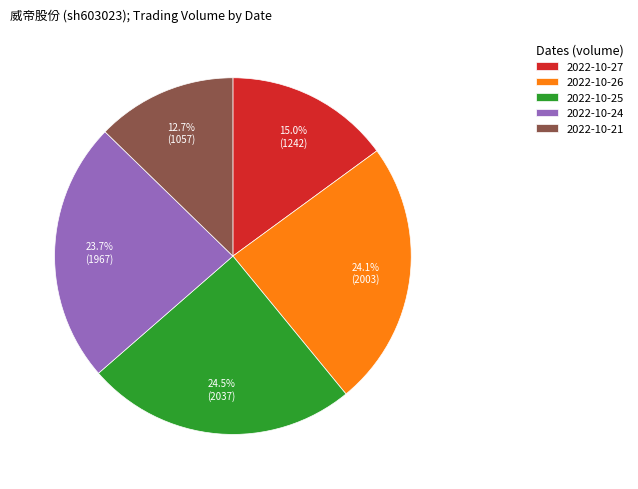

Does any single category account for the majority?

No